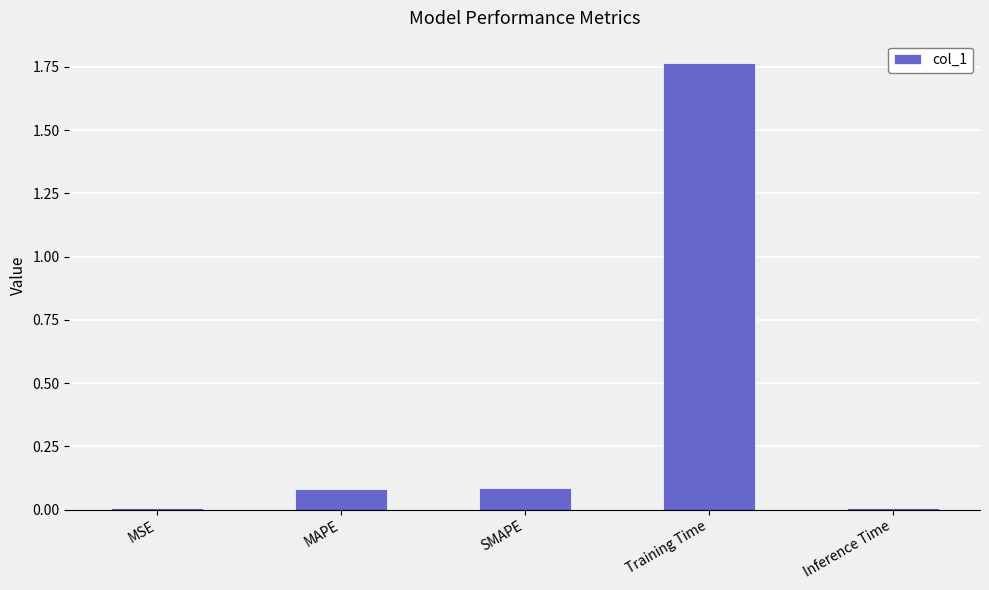

The value at MSE is 0.0. True or false?

True